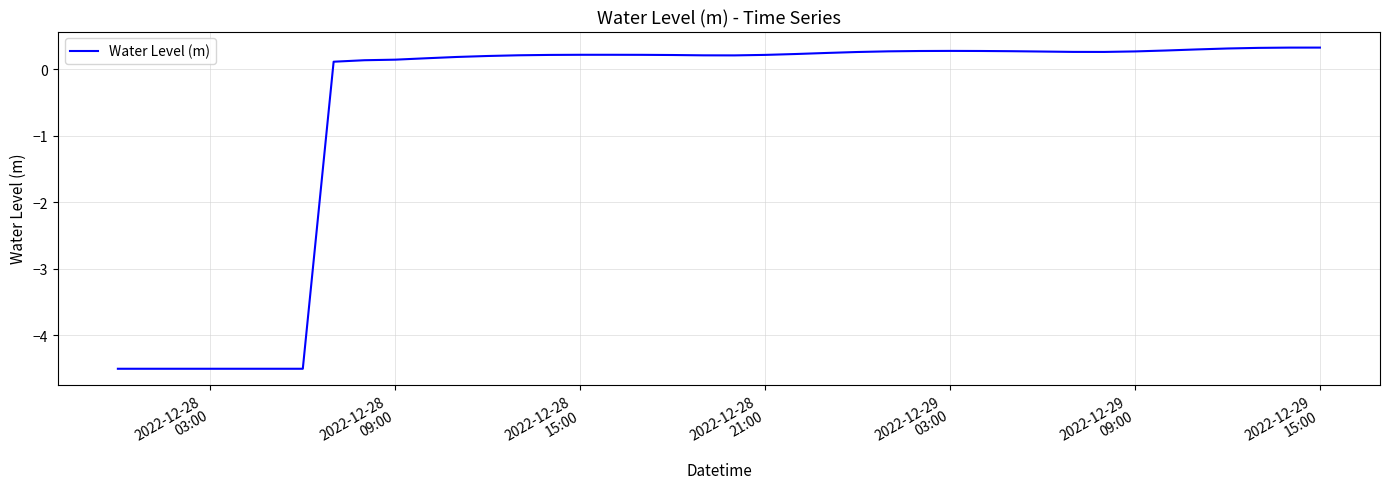

What is the average value?

-0.6